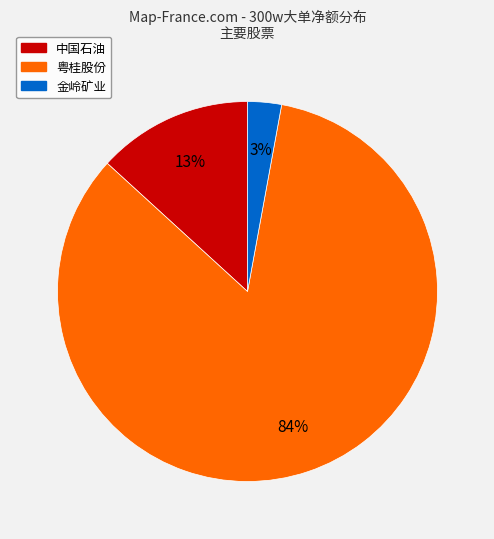

Which has a higher value, 中国石油 or 粤桂股份?

粤桂股份